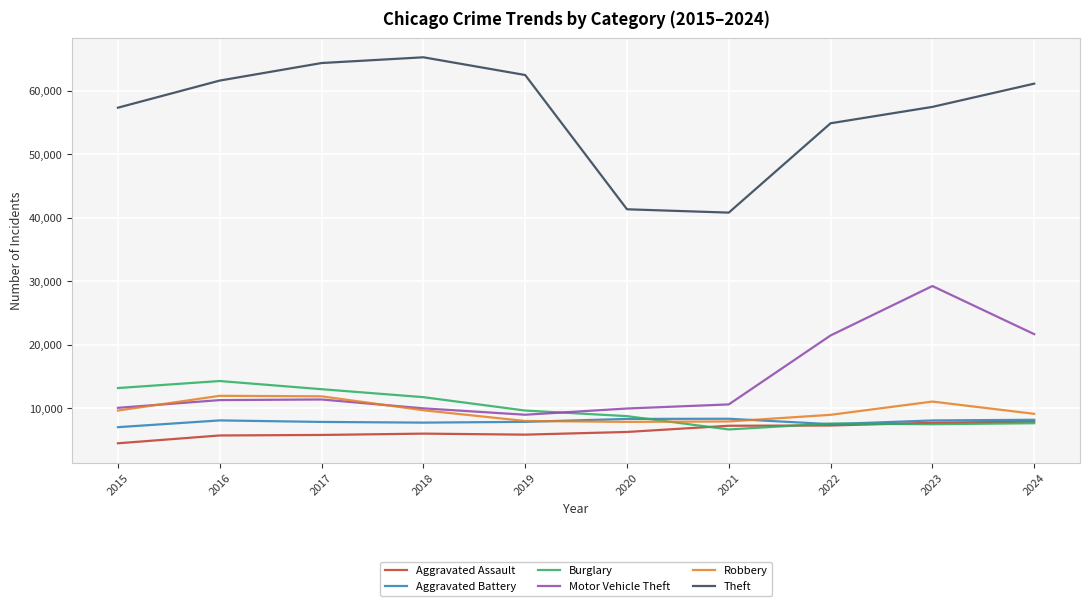

The value of Aggravated Assault at 2016 is 9064. True or false?

False